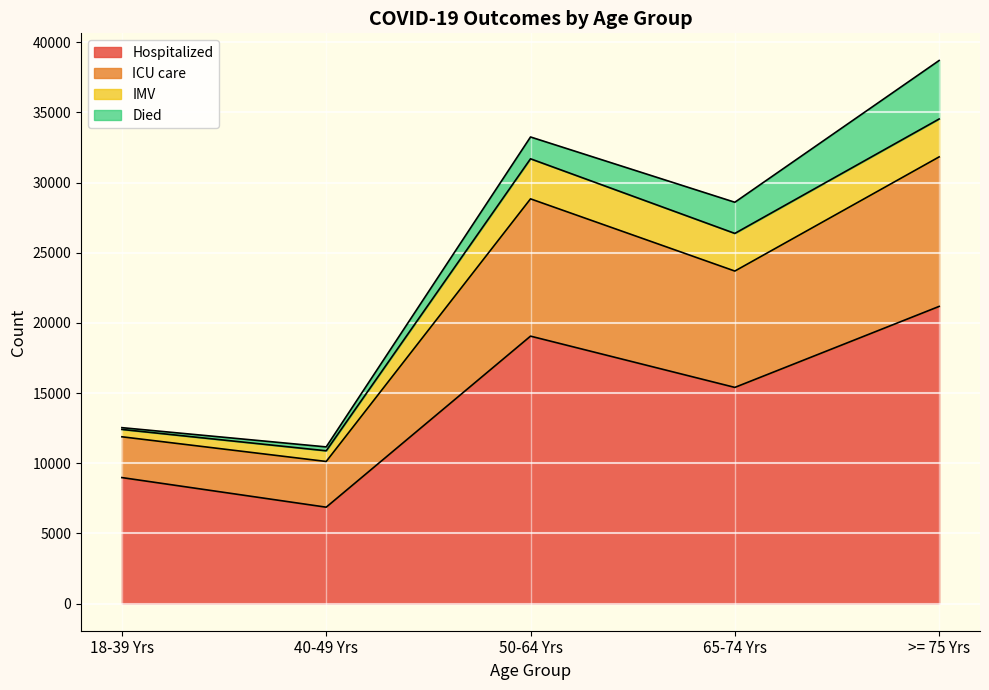

Where is Hospitalized nearest to the value 14023?

65-74 Yrs